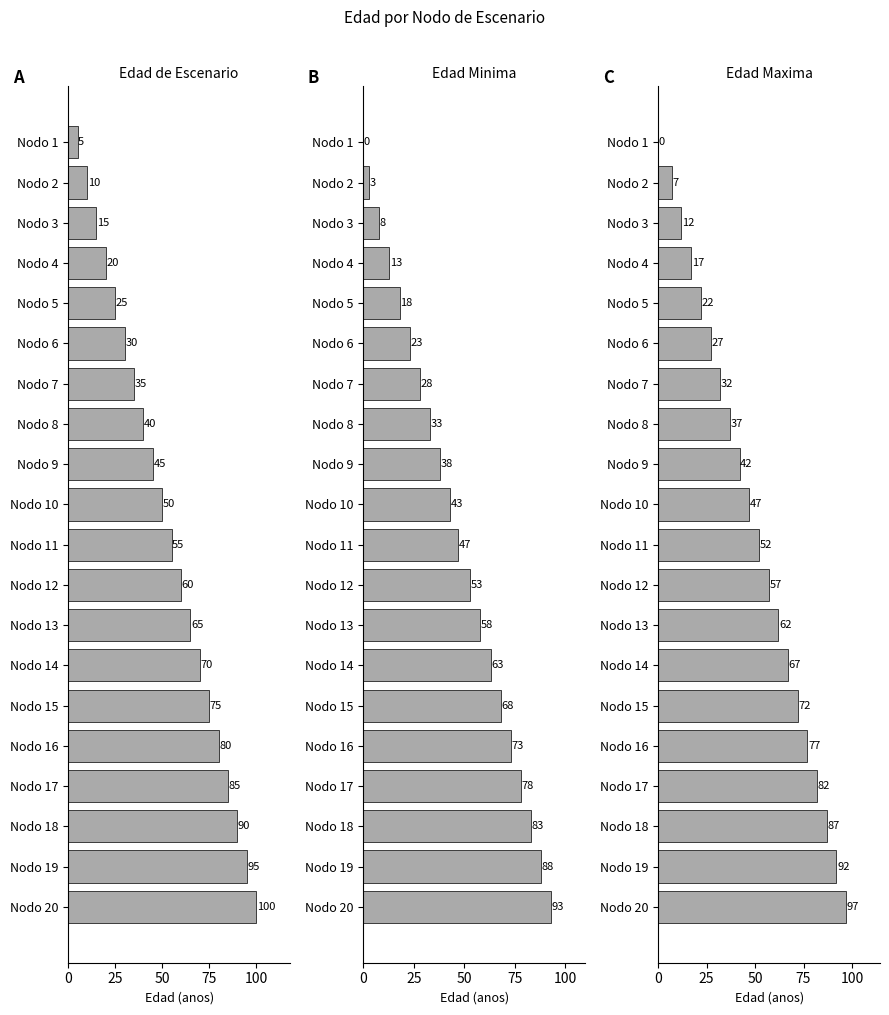

What are all the series names shown in the legend?

Edad_de_escenario, Edad_minima, Edad_maxima